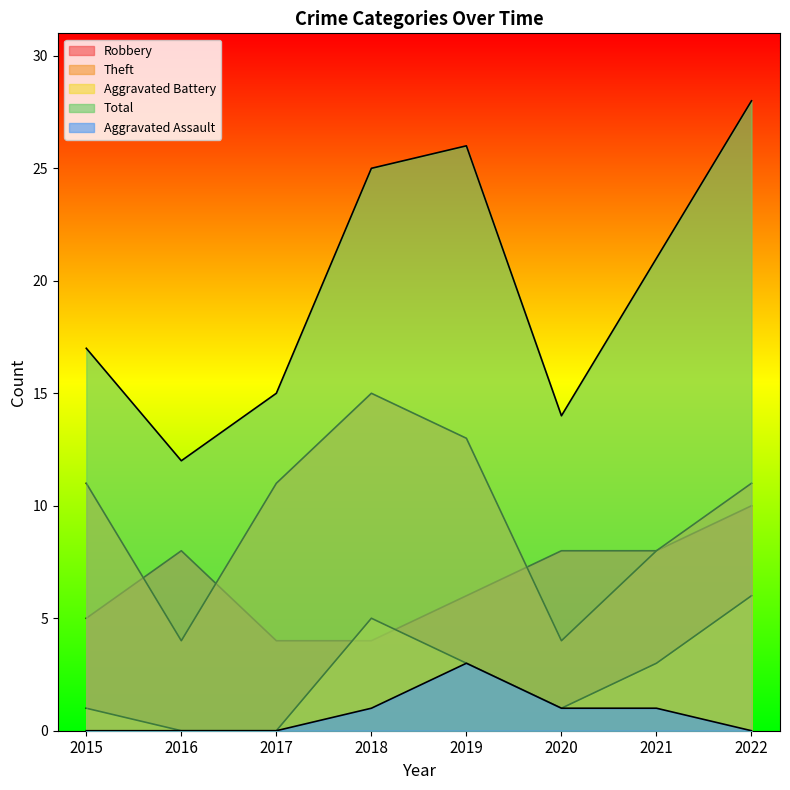

What is the value of the Total point at the 6th from the left?

14